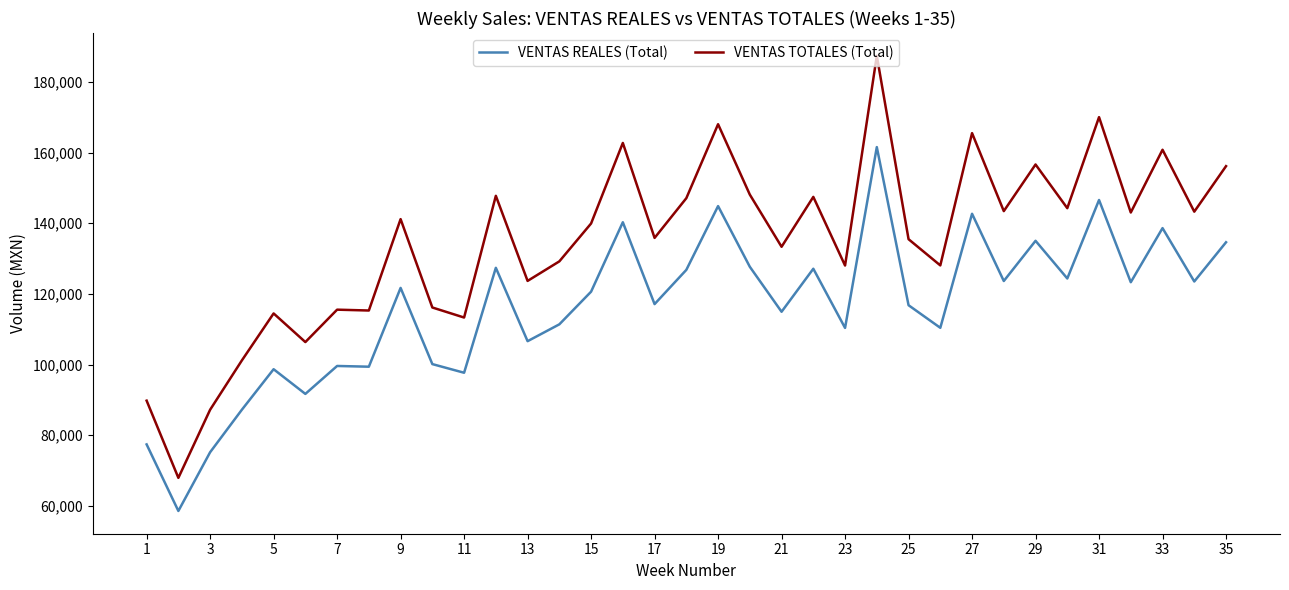

What is the lowest value of the VENTAS REALES (Total) series?

58554.5